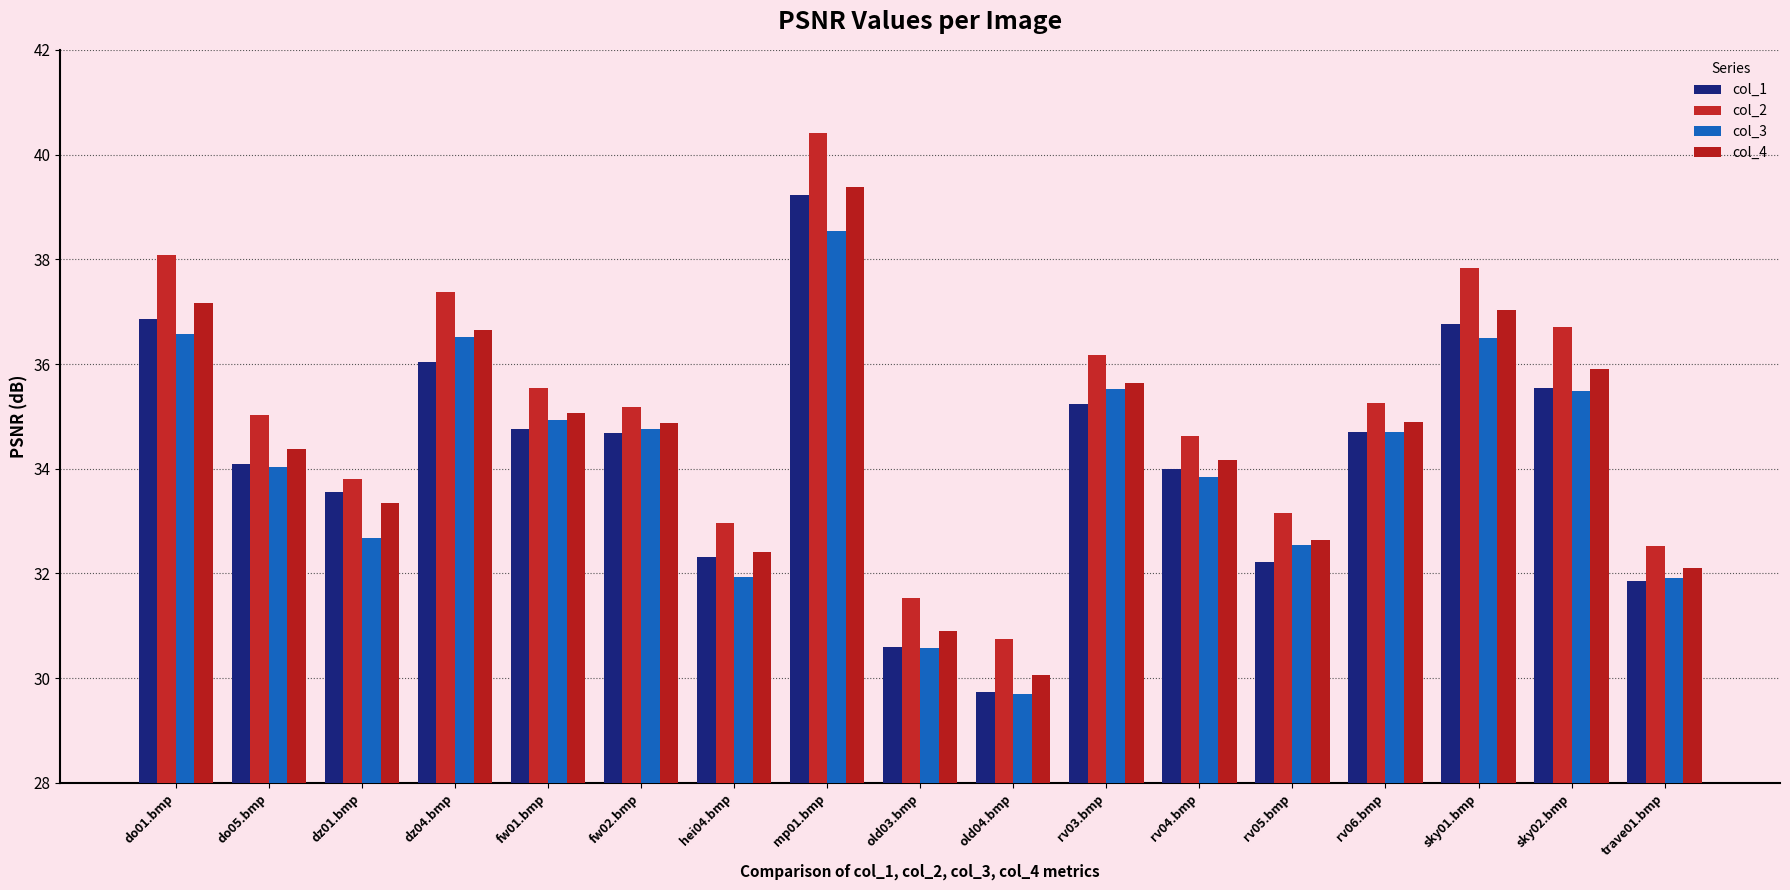

Does the chart contain stacked bars?

No